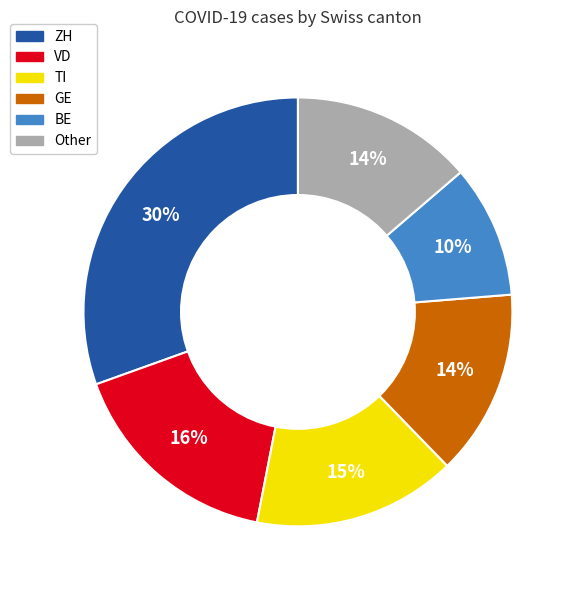

To the nearest percent, what is the difference between the largest and smallest slice percentages?

20%